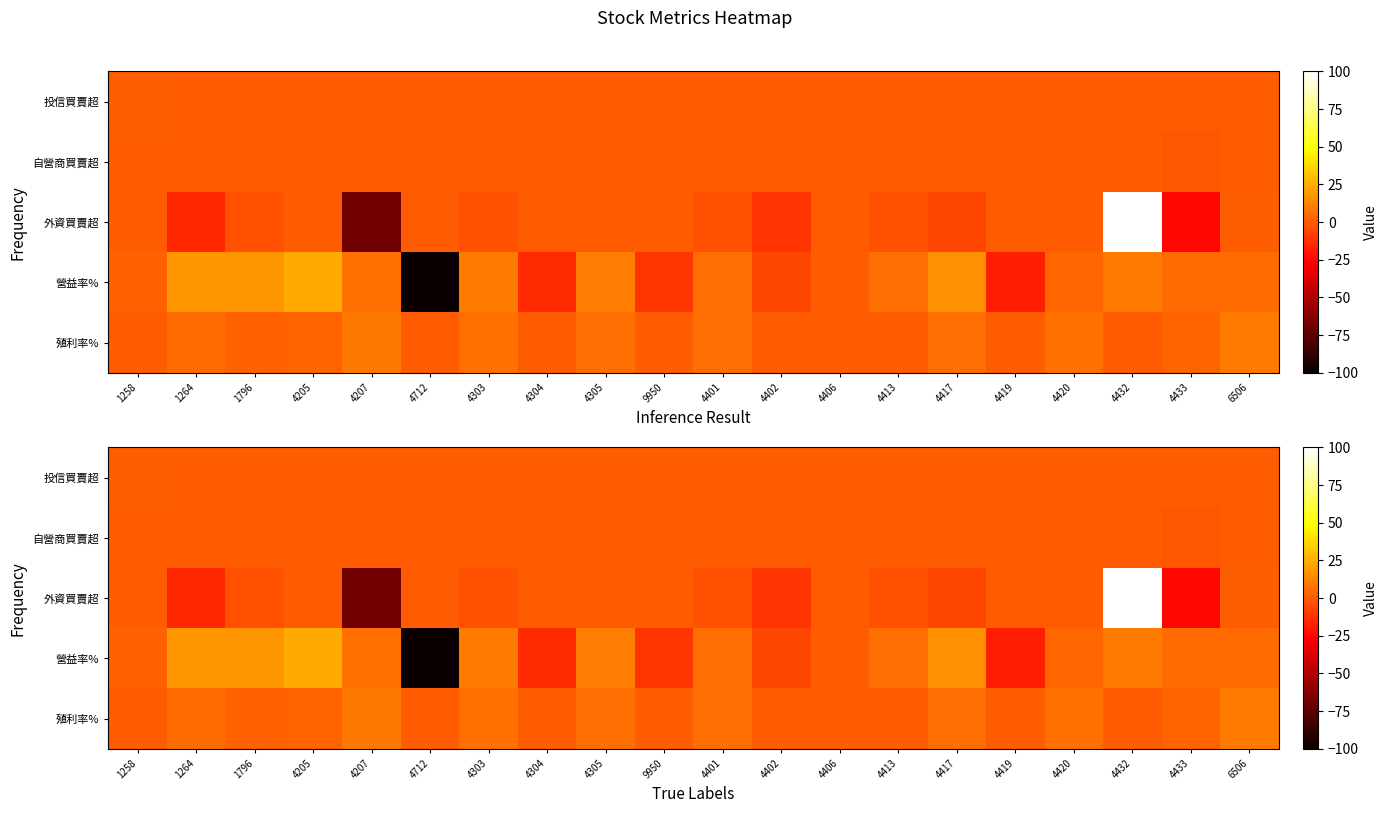

What is the difference between the maximum and second lowest values in the 投信買賣超 series?

1.0